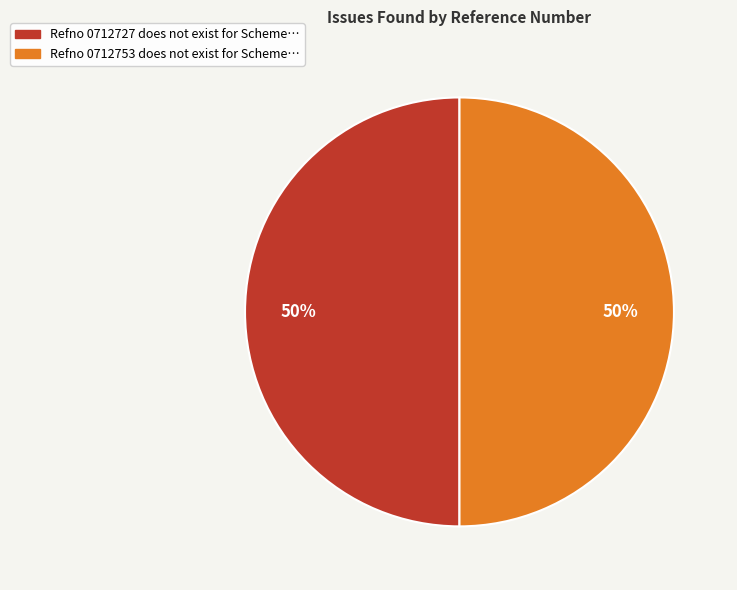

Is it true that Refno 0712727 does not exist for Scheme… is 50% of the pie?

True